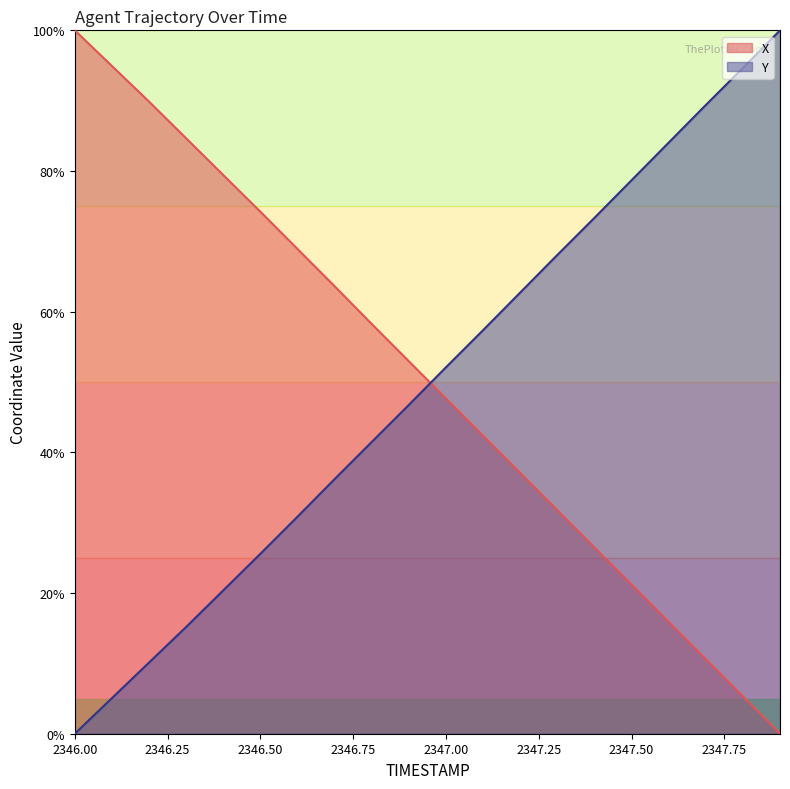

What is the label of the 15th point from the left?

2347.4